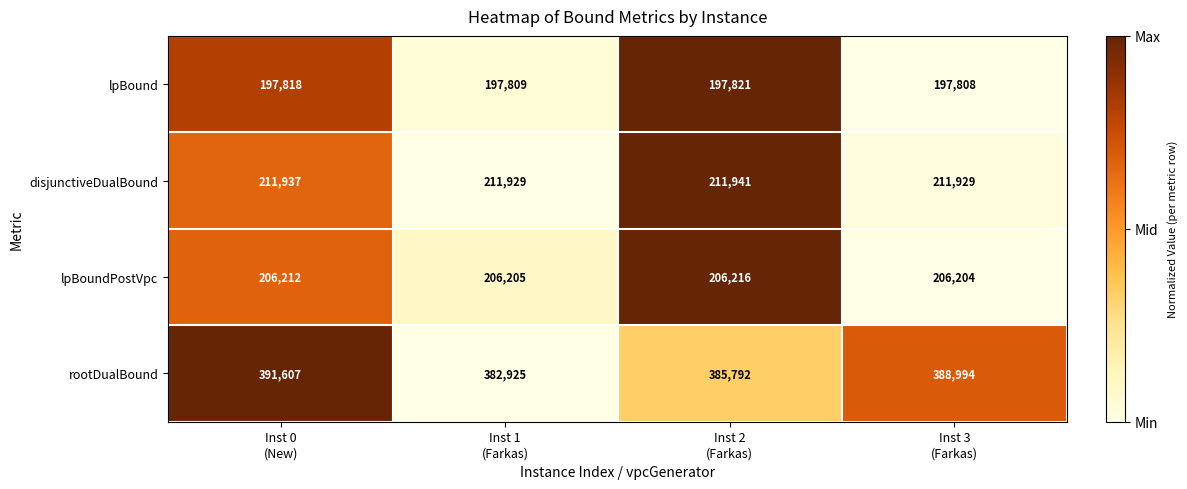

What is the sum of all rootDualBound values?

1549318